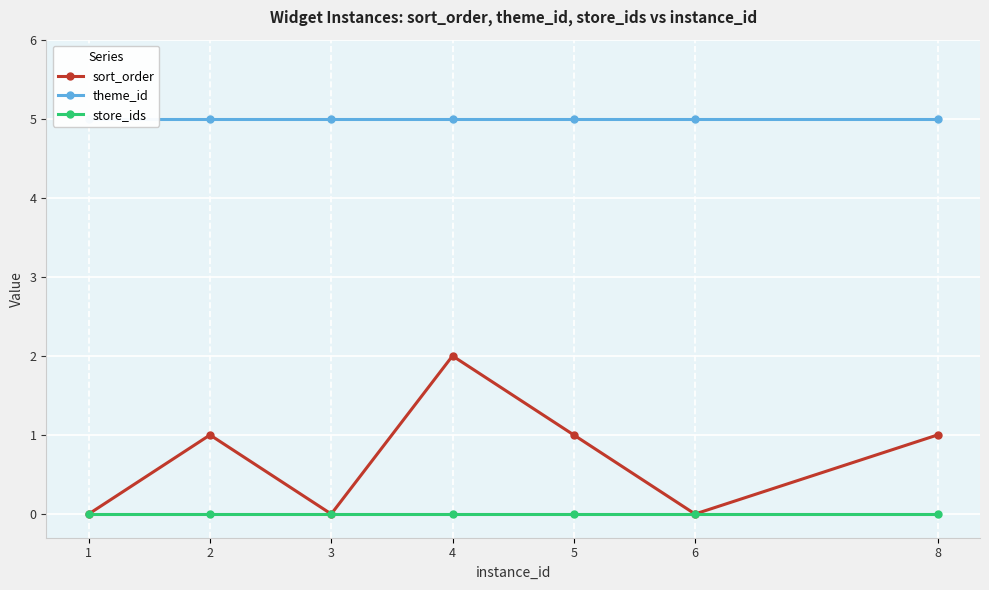

What is the average value of the sort_order series?

1